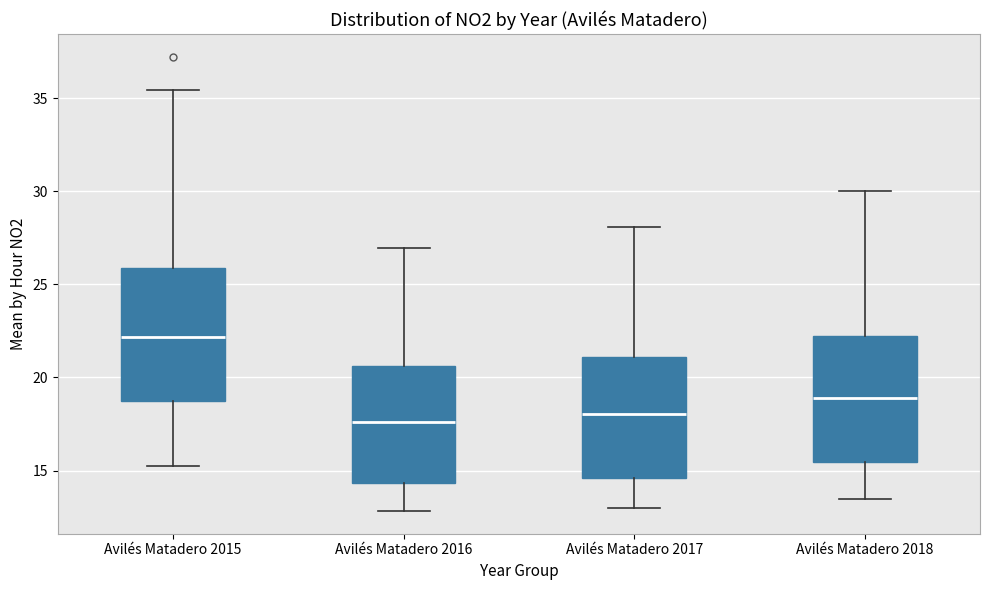

Where is the upper edge of the box for Avilés Matadero 2017 on the y-axis? The values are not printed on the chart, so give them approximately, as read against the axis.

21.0